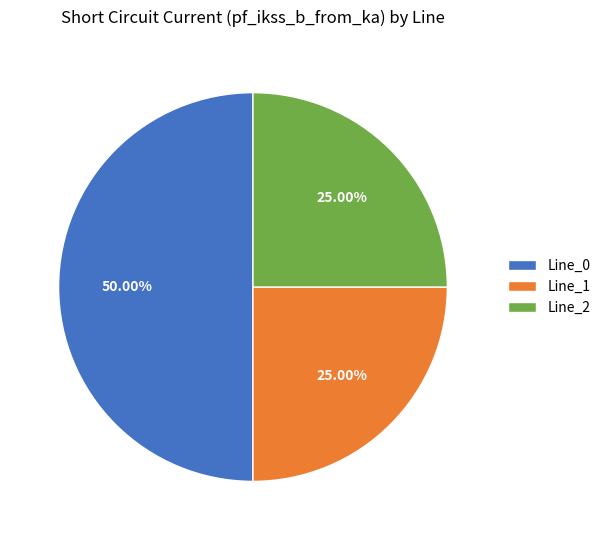

To the nearest percent, what is the difference between the Line_2 and Line_0 slice percentages?

25%